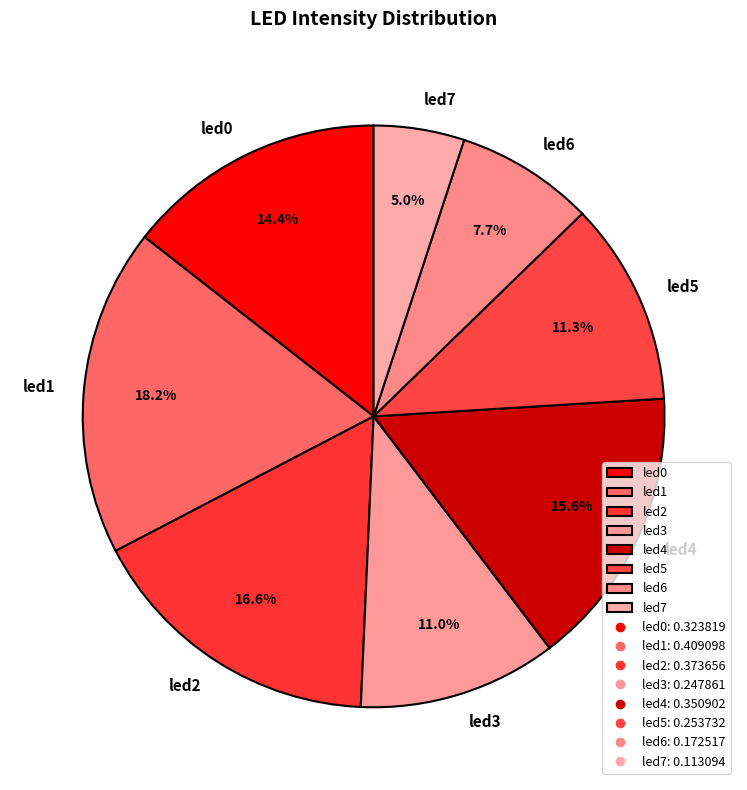

To the nearest percent, what percentage of the pie is led4?

16%